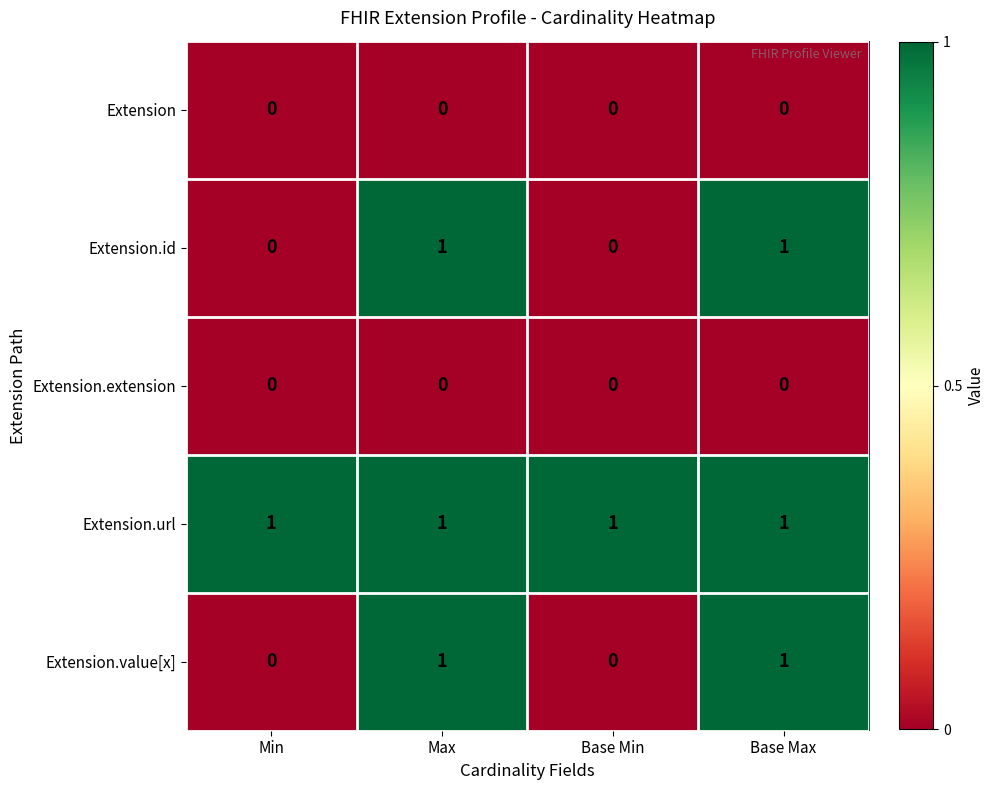

At how many categories does at least one series exceed 0?

4